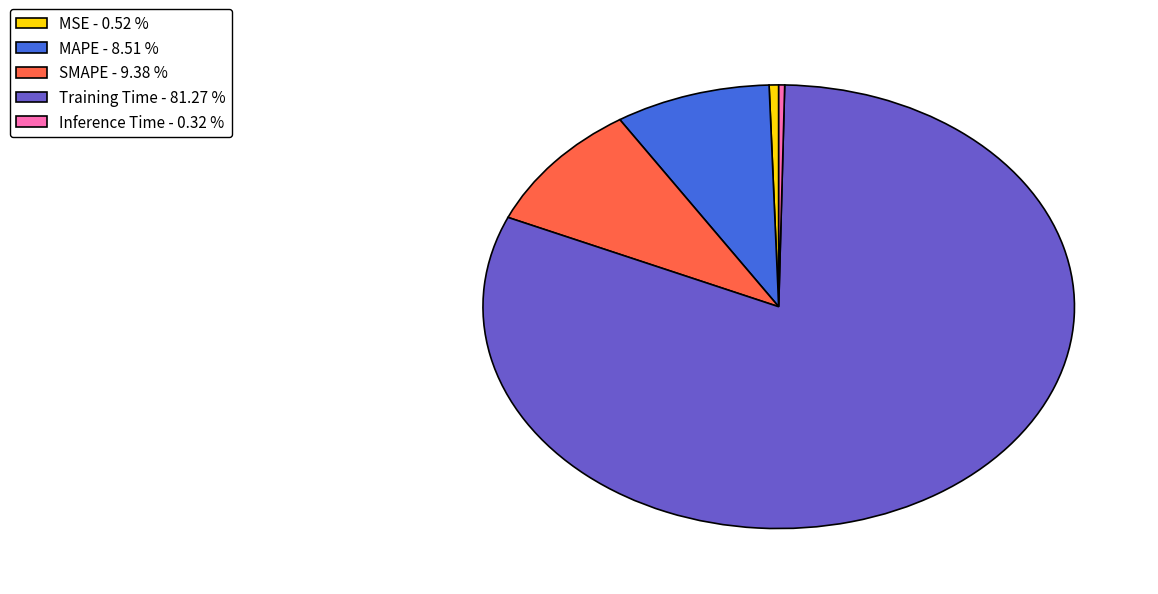

Does Inference Time - 0.32 % account for over 50% of the chart?

No